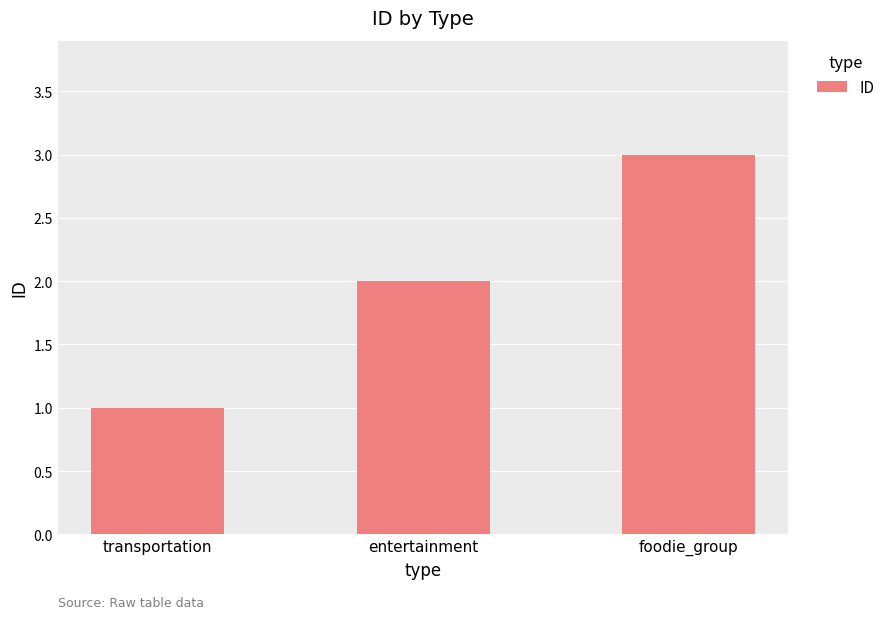

How many values are below 2?

1